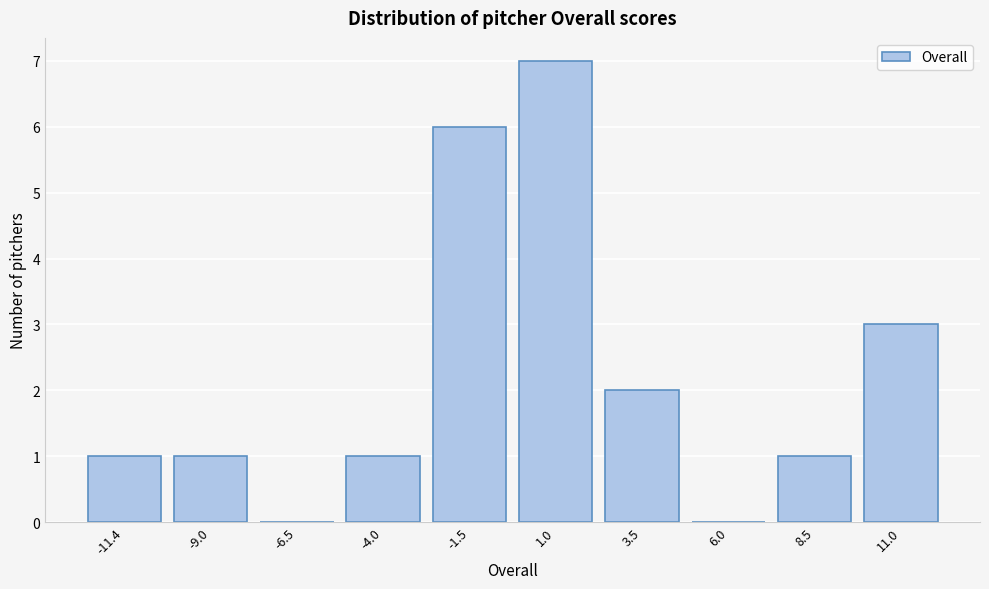

Reading left to right, extract all data points from this chart.

-11.4=1	-9.0=1	-6.5=0	-4.0=1	-1.5=6	1.0=7	3.5=2	6.0=0	8.5=1	11.0=3